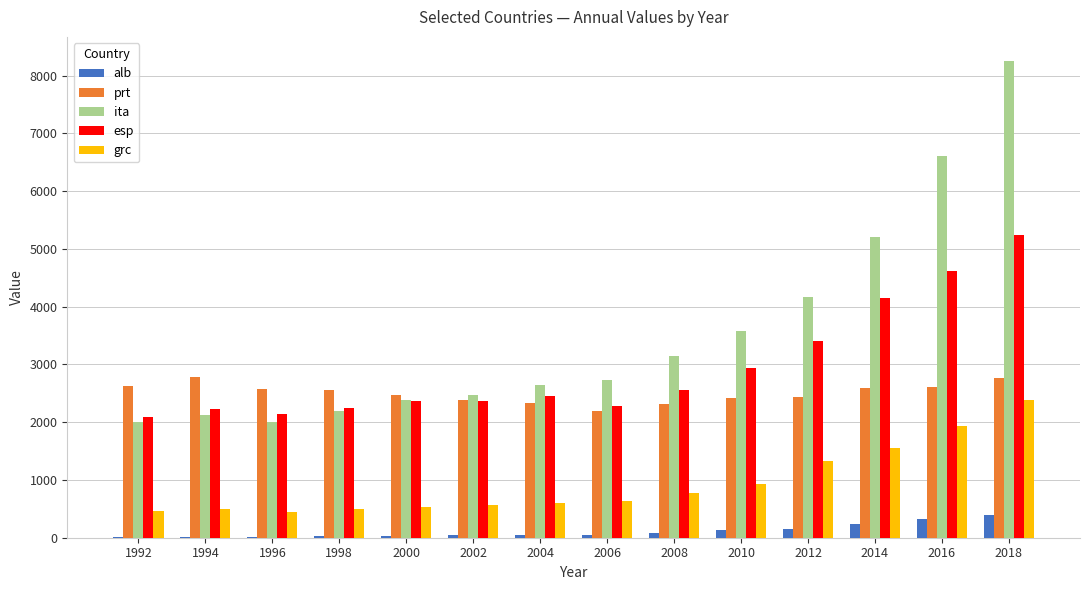

Is it true that esp equals 1296 at 1998?

False